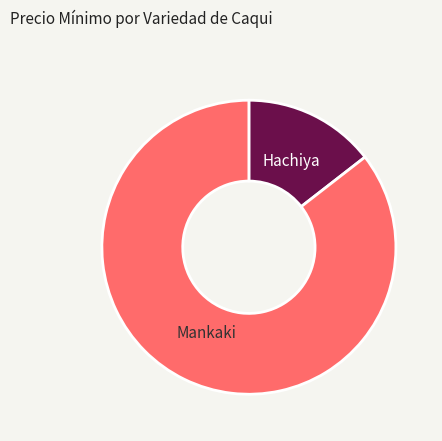

Is there any slice that represents more than half of the pie?

Yes